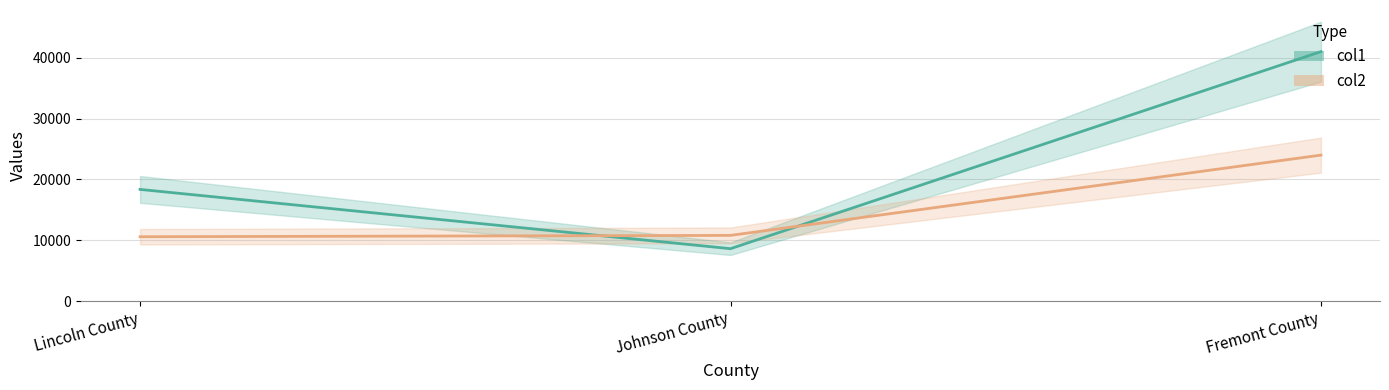

How many values in the col1 series exceed 18364?

1